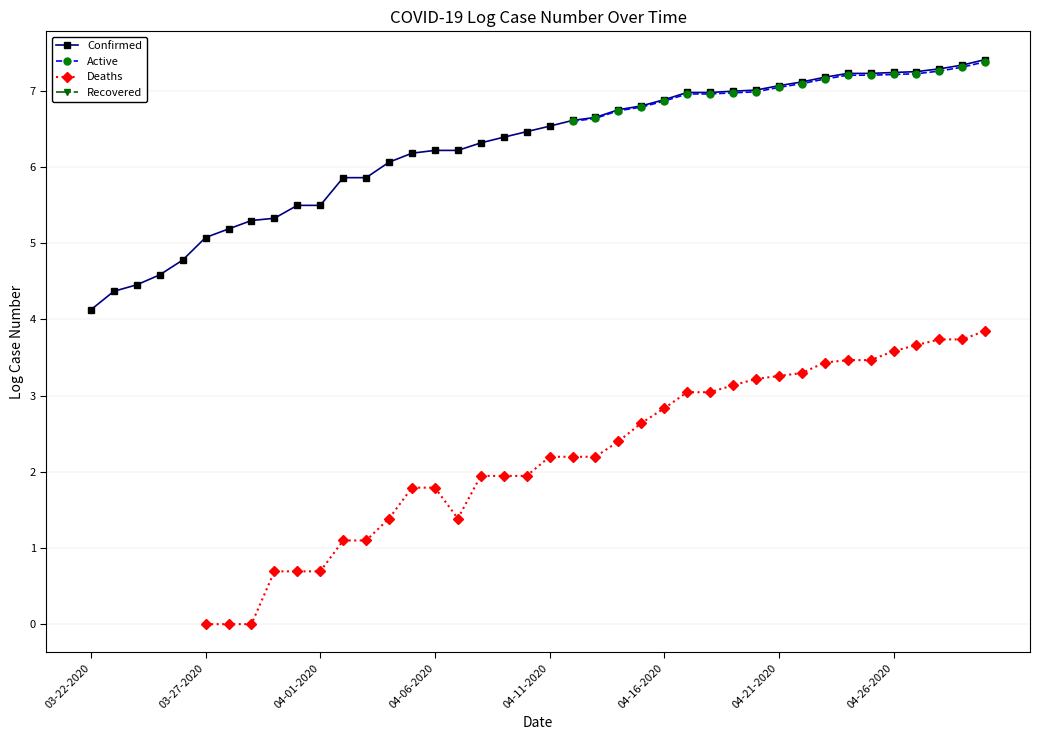

What is the maximum value shown in the chart?

7.4